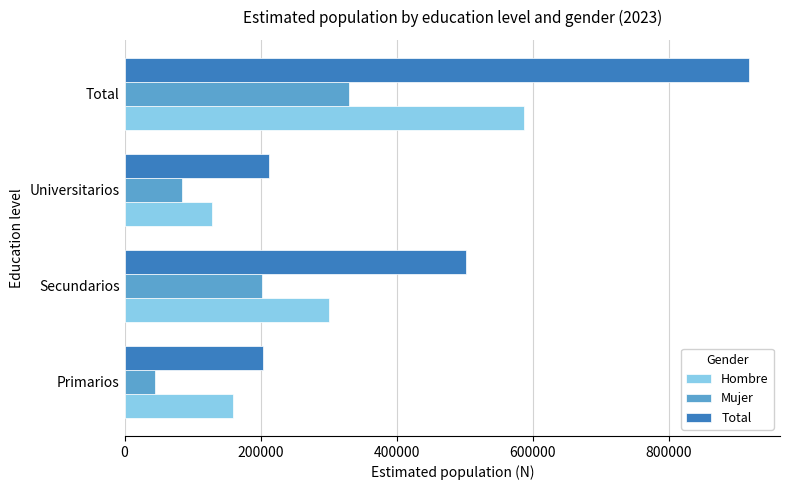

What is the approximate value of Hombre at Total, to the nearest 50?

587750